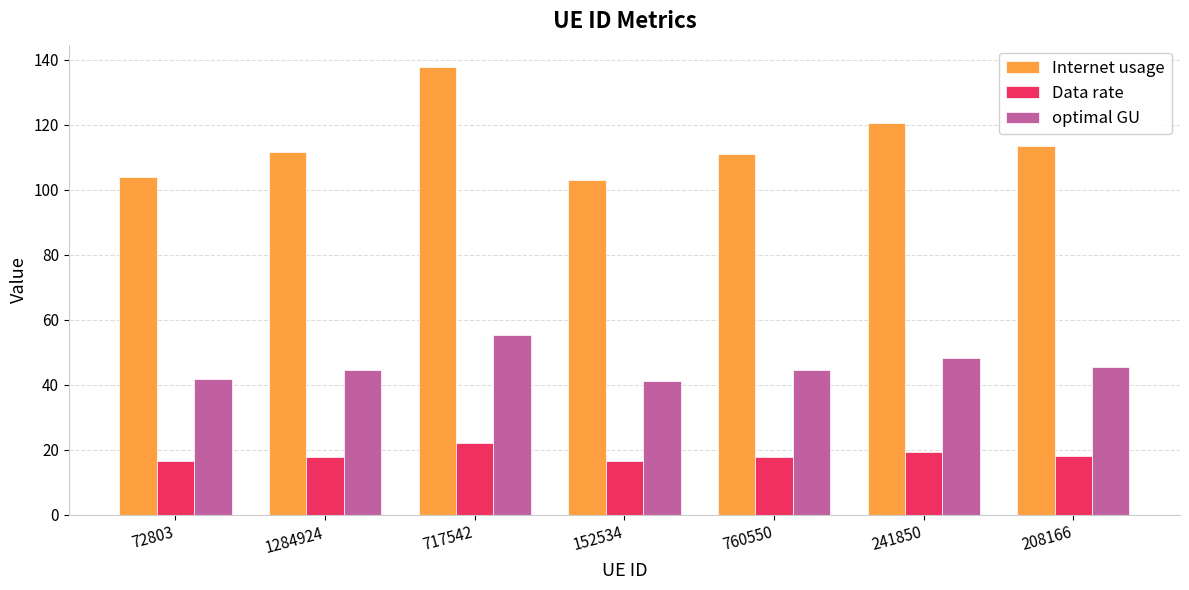

The value of optimal GU at 72803 is 16.6. True or false?

False